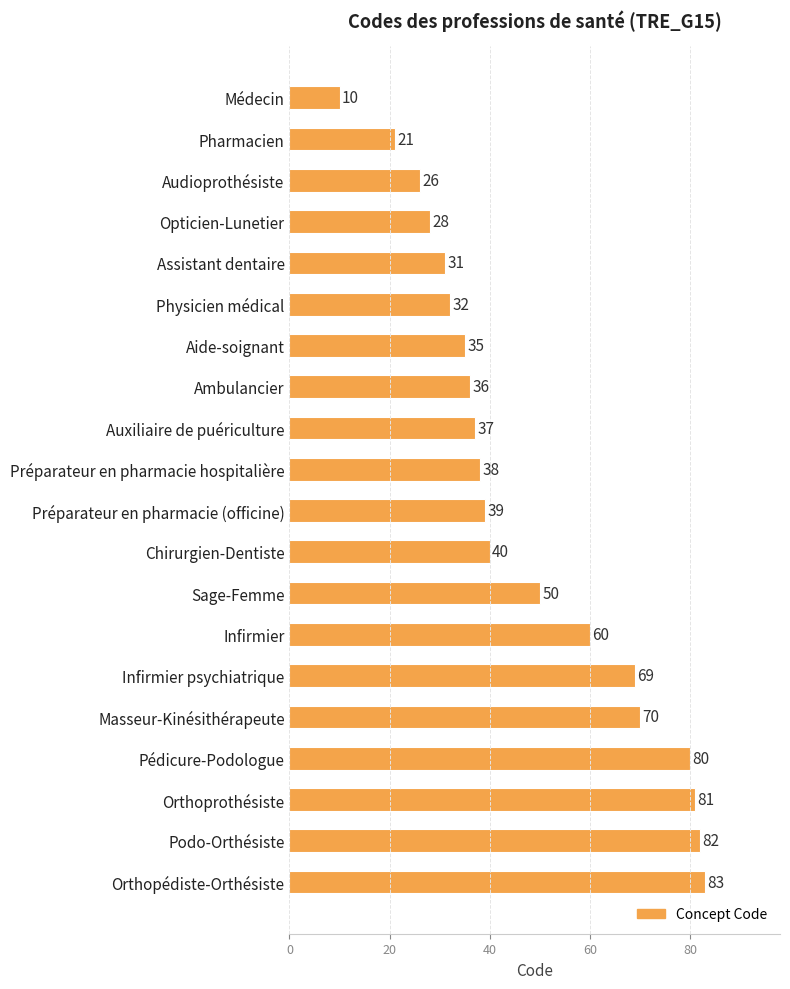

Approximately how many times larger is the value at Pédicure-Podologue compared to Masseur-Kinésithérapeute?

1.1